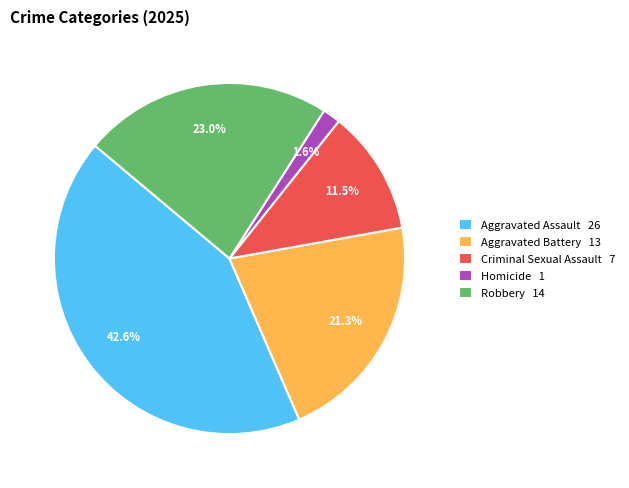

To the nearest percent, what is the combined percentage of Aggravated Battery and Criminal Sexual Assault?

33%